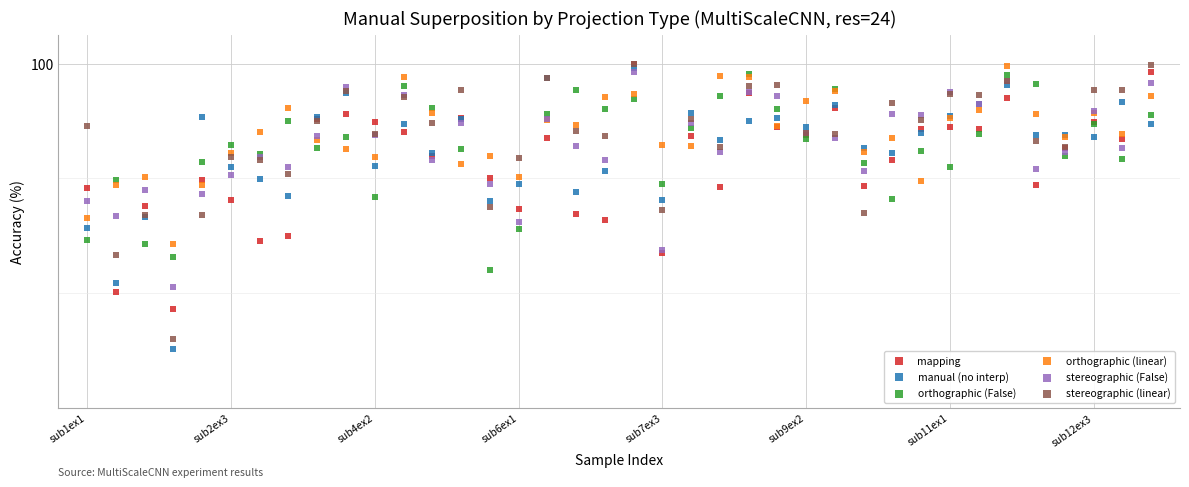

What are all the series names shown in the legend?

mapping, manual (no interp), orthographic (False), orthographic (linear), stereographic (False), stereographic (linear)